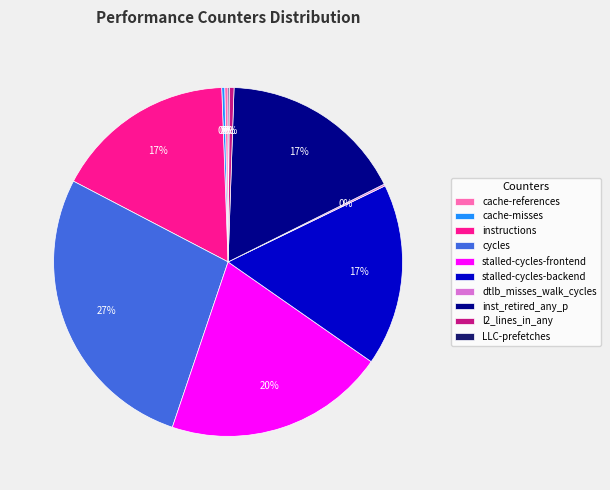

What percentage is the stalled-cycles-backend slice, to the nearest percent?

17%